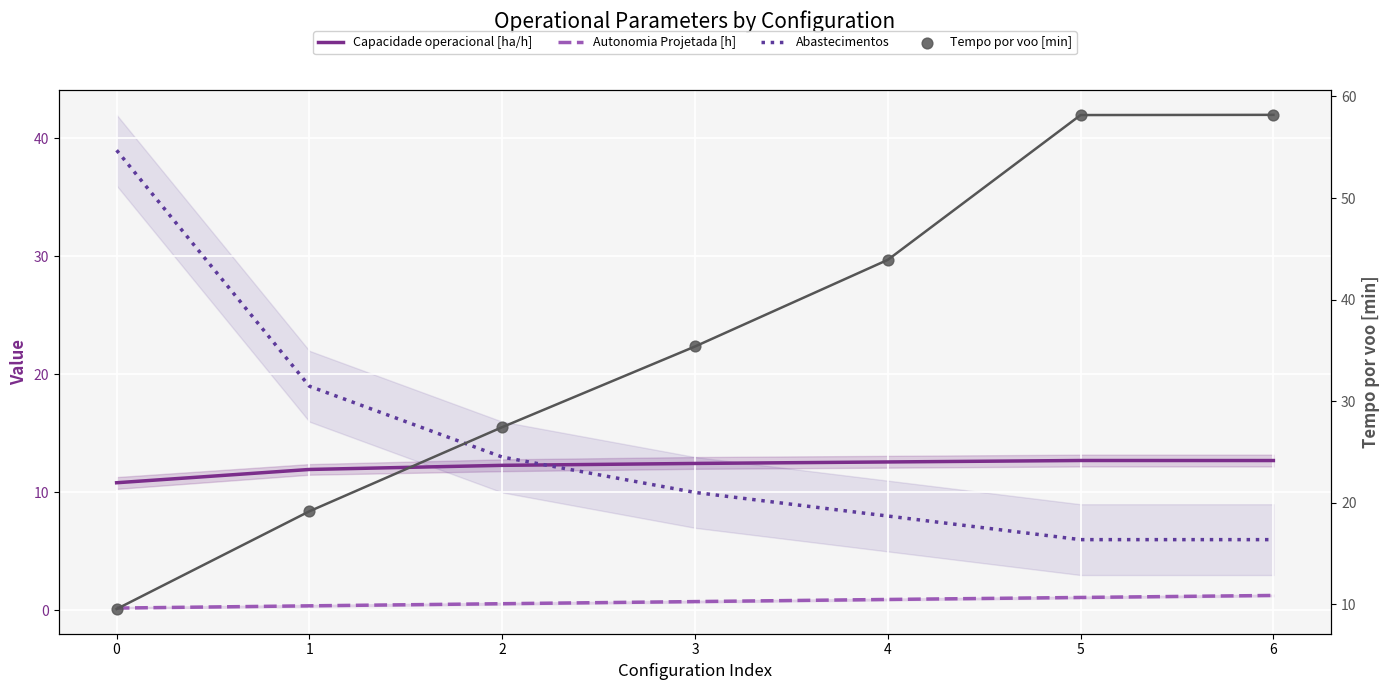

Which series contains the lowest Y value?

Autonomia Projetada [h]